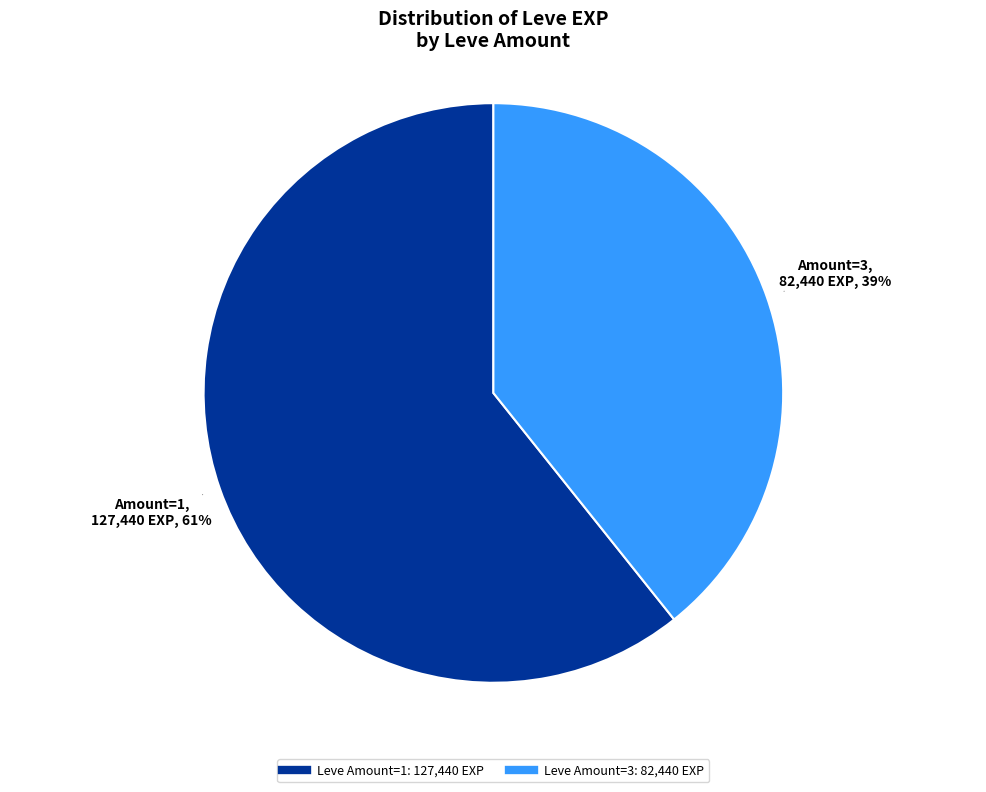

To the nearest percent, what is the average slice percentage?

50%